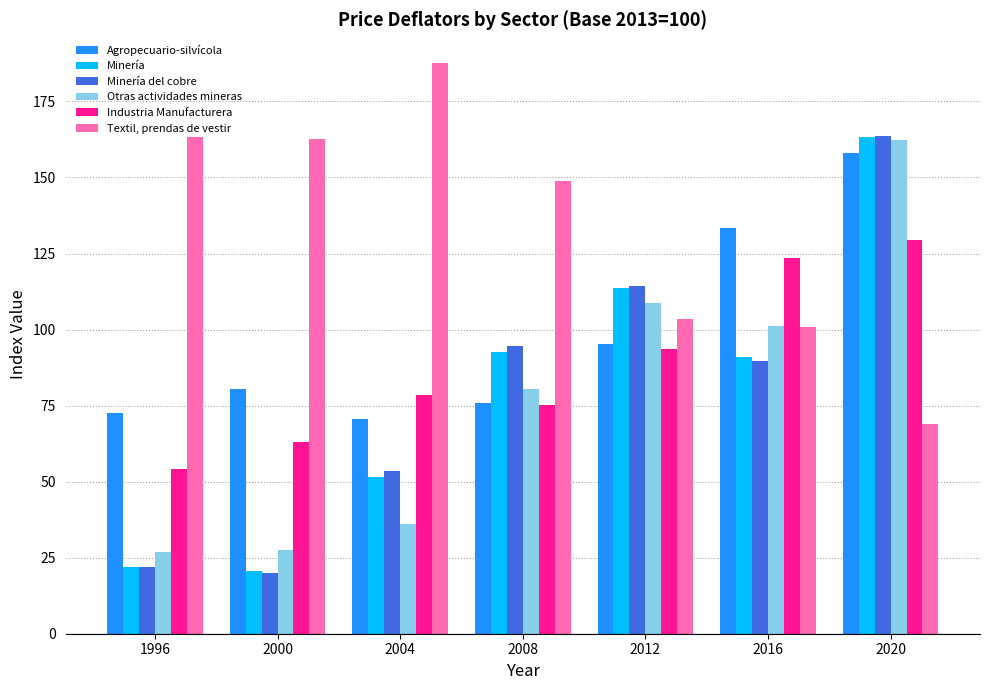

What is the total value across all series at 2020?

845.6